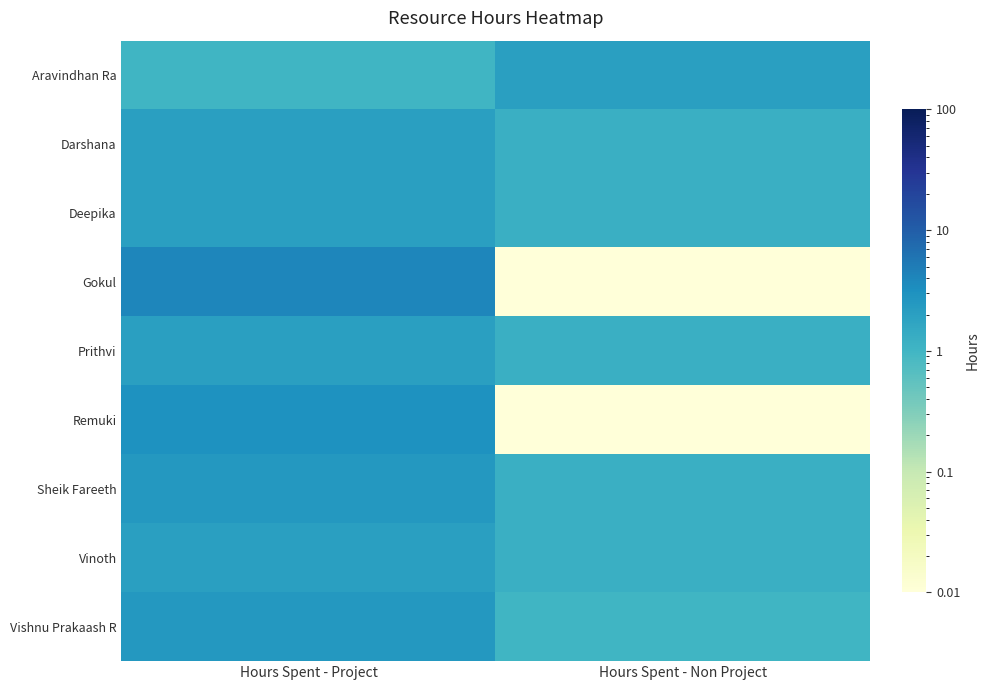

Which series has the widest spread of values?

Gokul